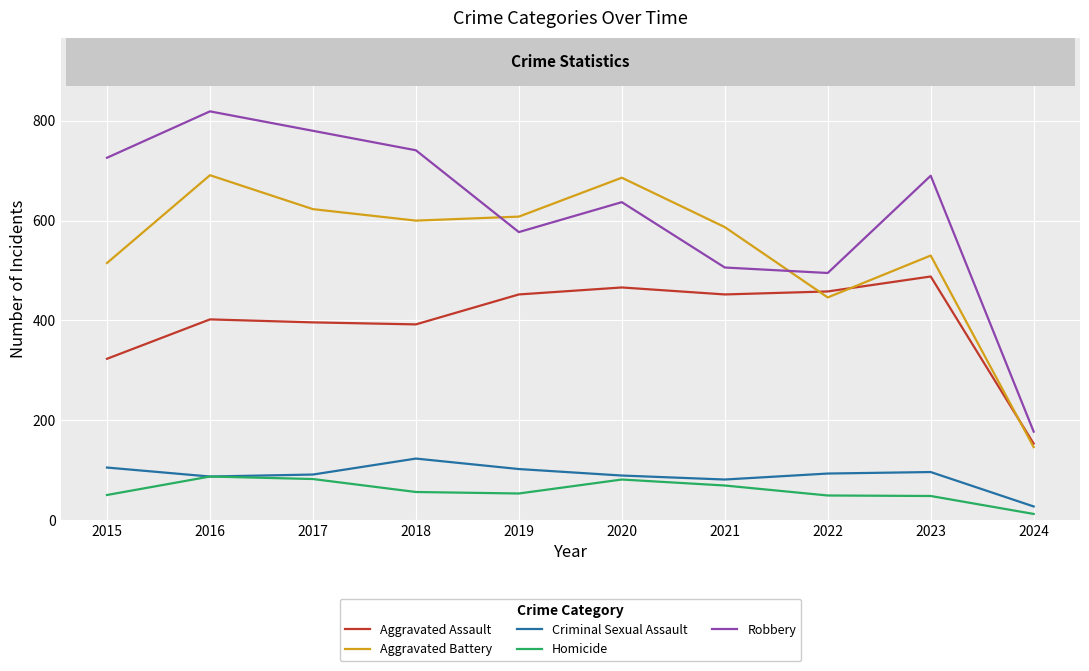

Is it true that Aggravated Assault equals 452 at 2019?

True